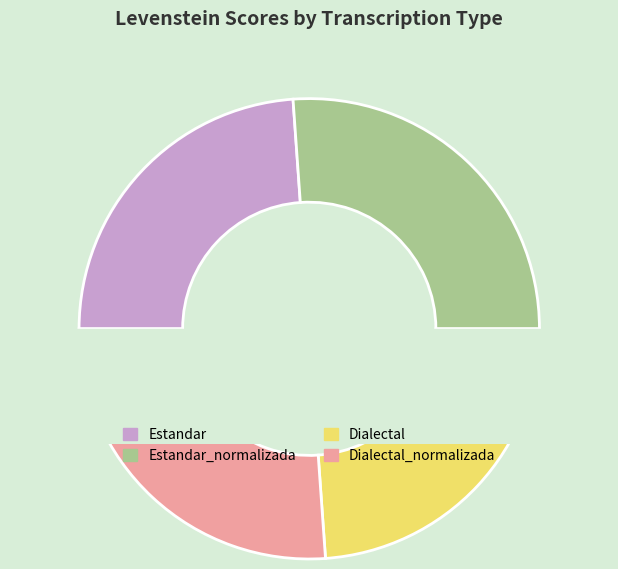

Is it true that Dialectal is 24% of the pie?

True